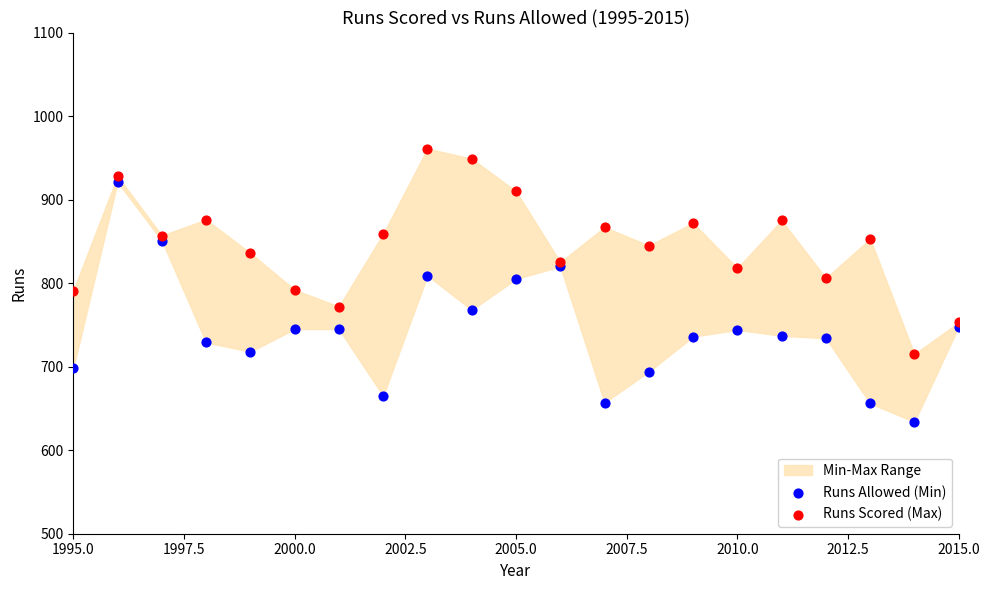

Which series contains the highest Y value?

Runs Scored (Max)